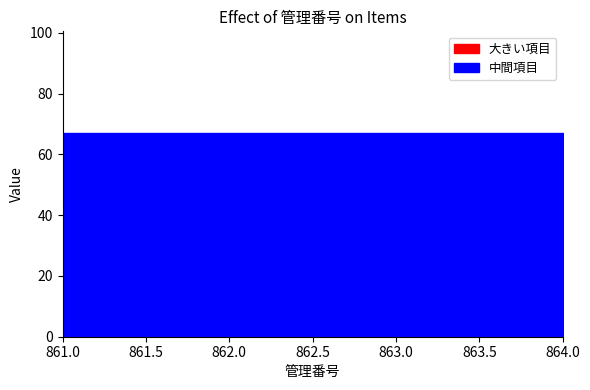

Between 861 and 864, which series saw the biggest shift?

大きい項目